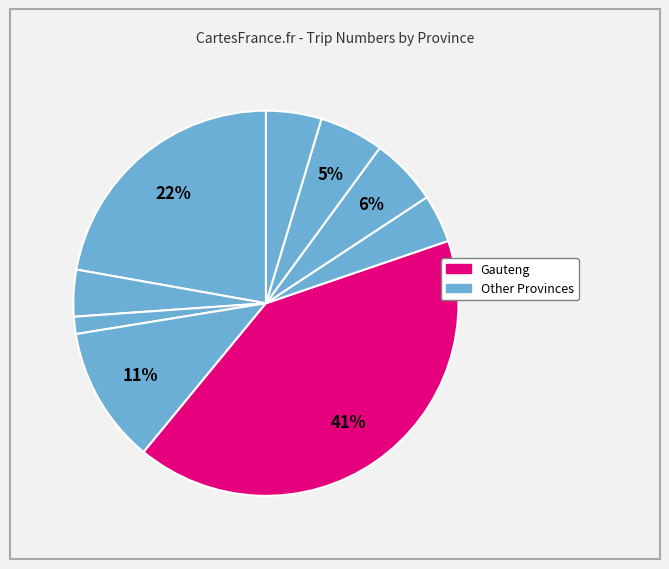

Count the number of slices in the pie.

9